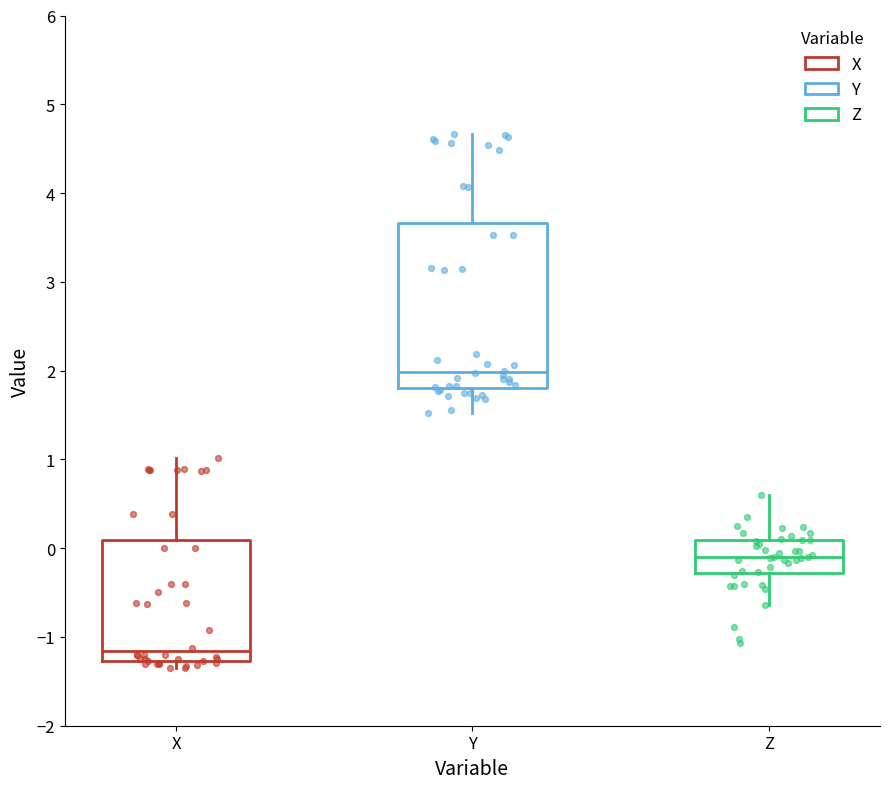

Which box's median line is the highest?

Y